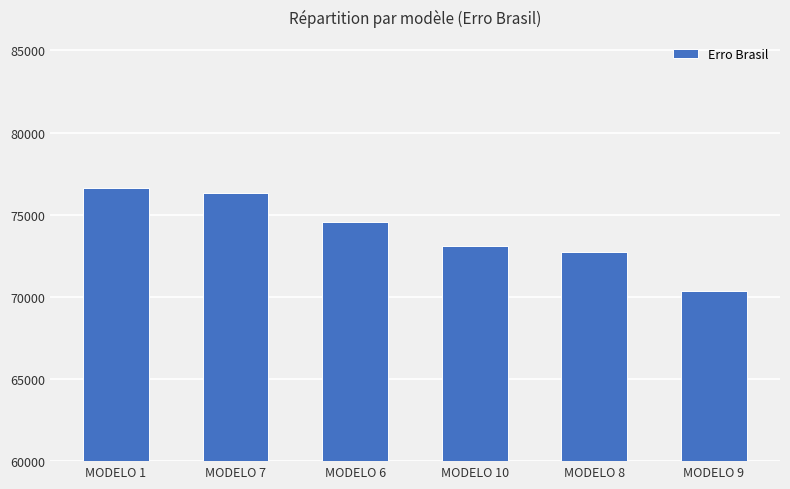

What is the difference between the maximum and minimum values?

6236.4